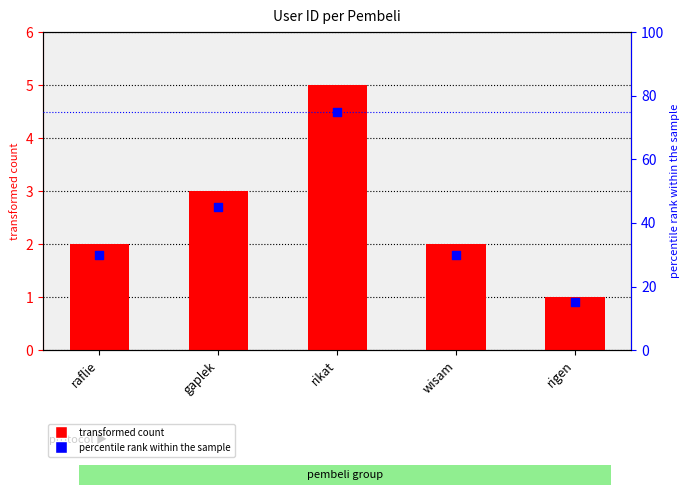

What is the total value across all series at gaplek?

48